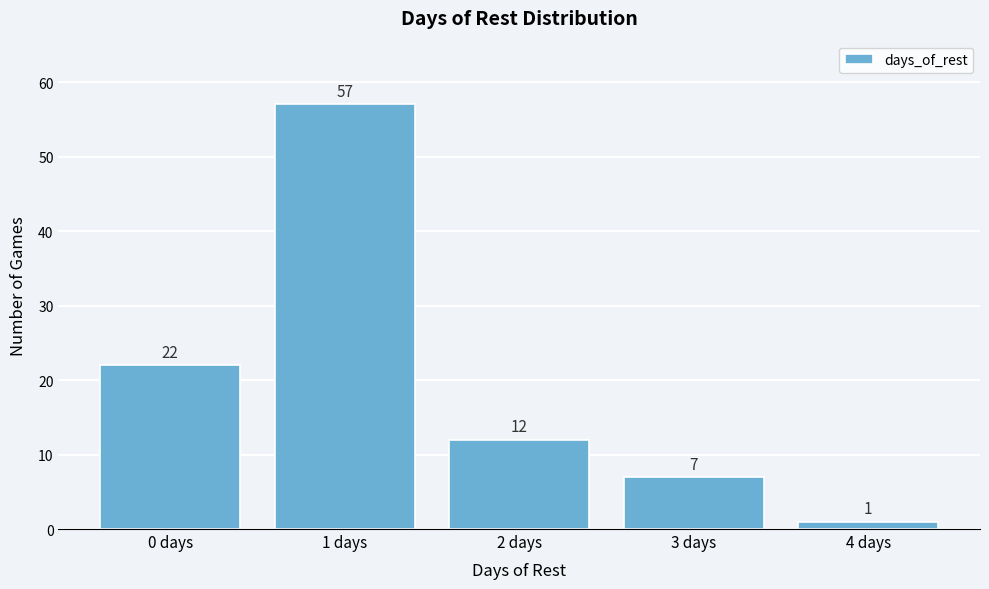

Reading right to left, extract all data points from this chart.

4 days=1	3 days=7	2 days=12	1 days=57	0 days=22